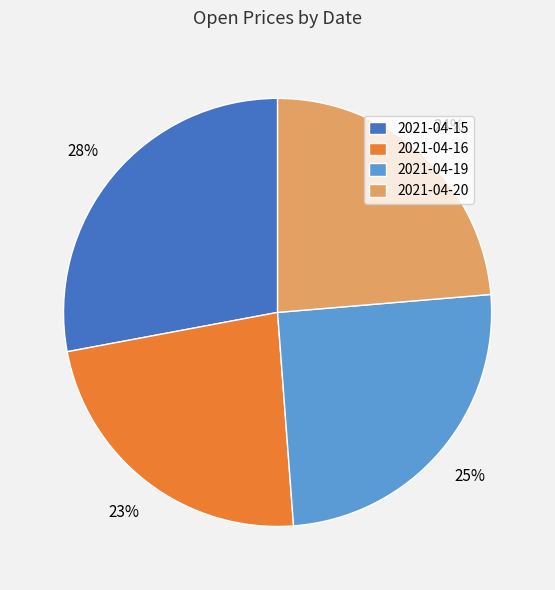

Approximately how many times larger is the value at 2021-04-16 compared to 2021-04-19?

0.9